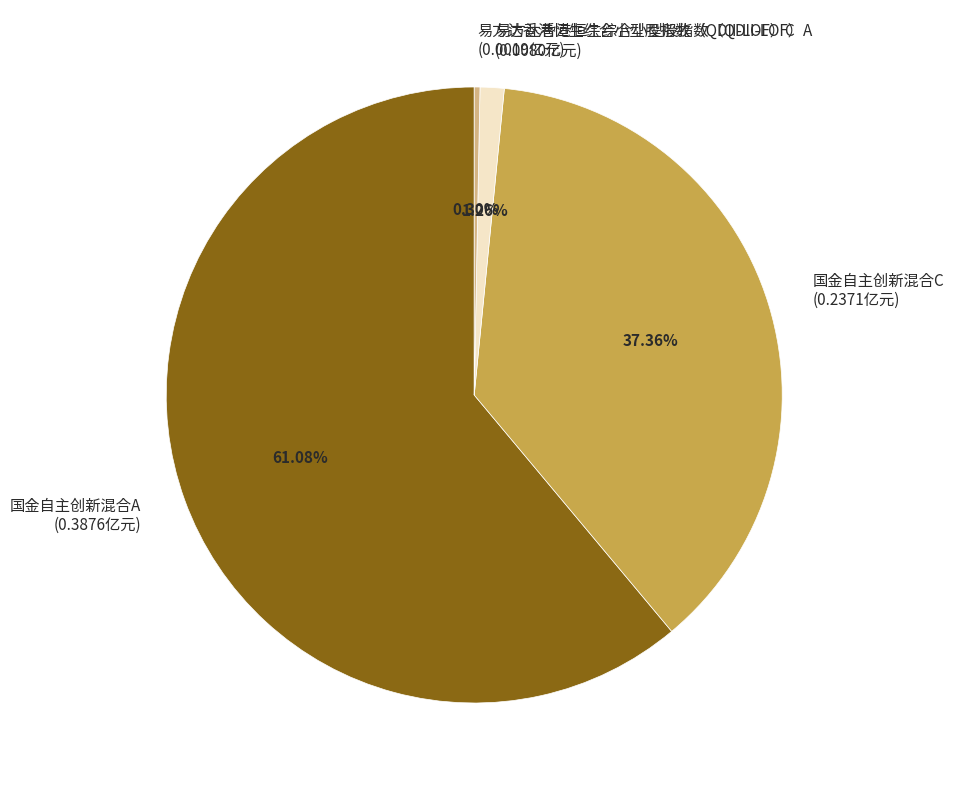

What is the smallest slice in the pie chart?

易方达香港恒生综合小型股指数（QDII-LOF）C